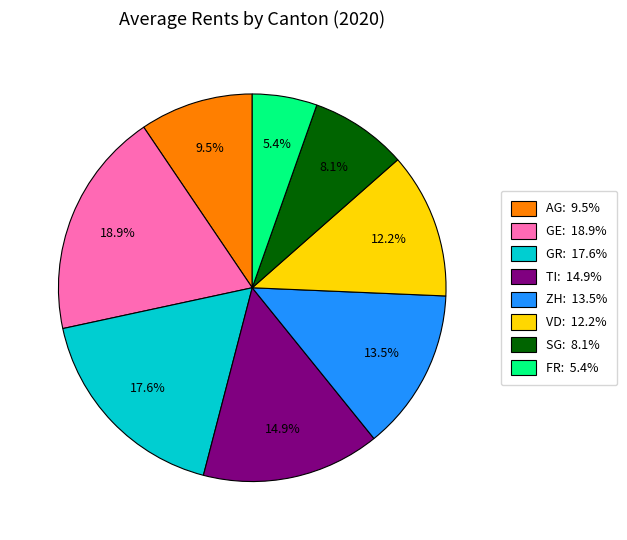

Does GR: 17.6% represent more than half of the total?

No